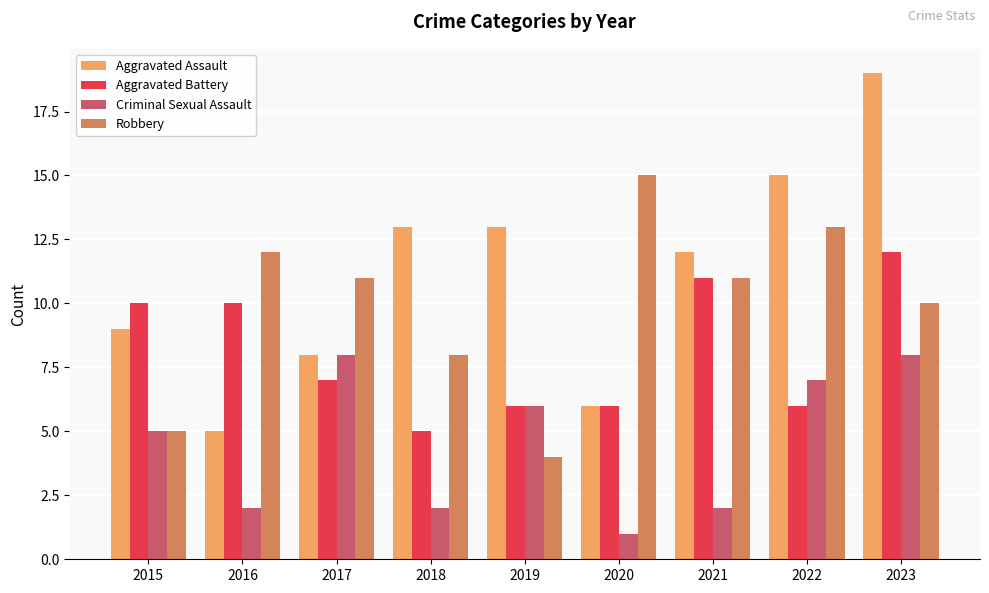

What is the sum of all Aggravated Assault values?

100